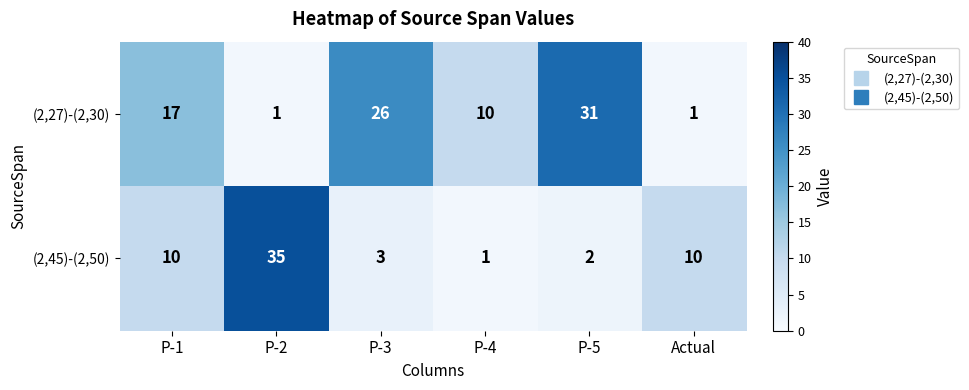

At which label is (2,27)-(2,30) closest to 16?

P-1